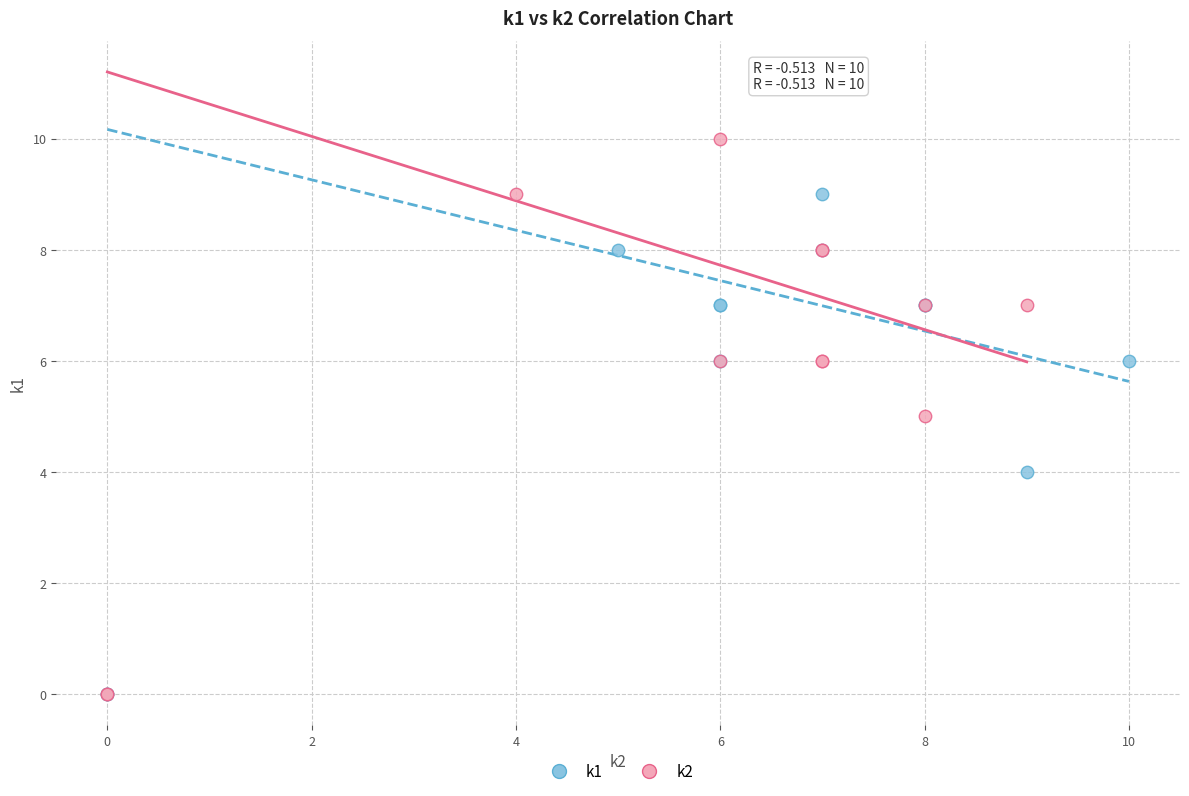

Which series contains the highest Y value?

k2